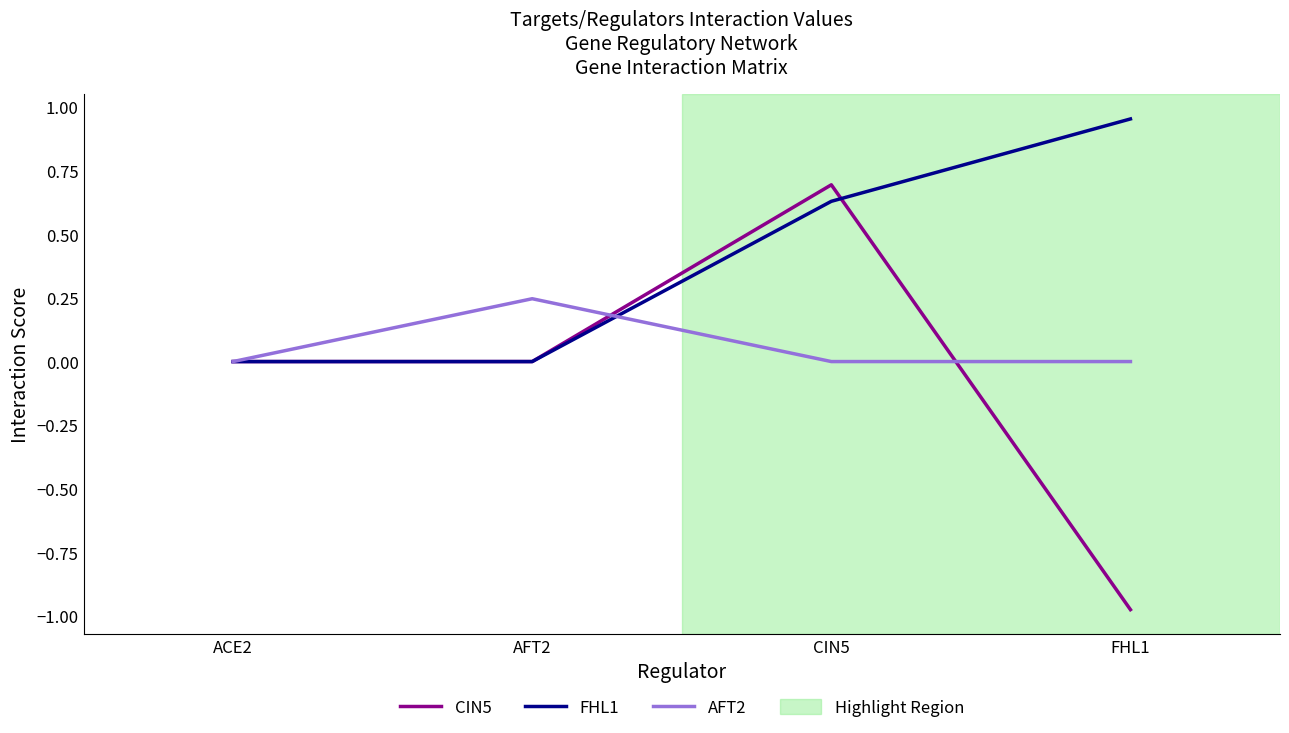

At FHL1, list the series in order from largest to smallest.

FHL1, AFT2, CIN5